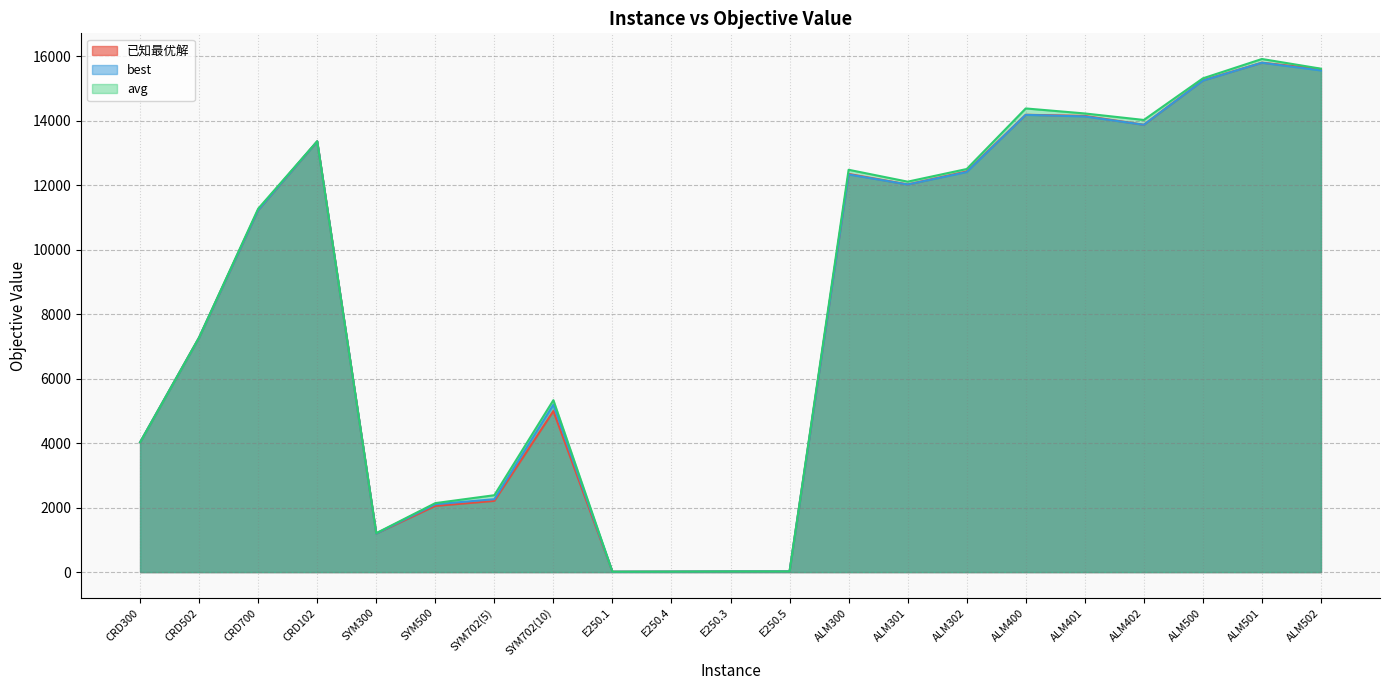

Between SYM500 and E250.3, which is larger?

SYM500